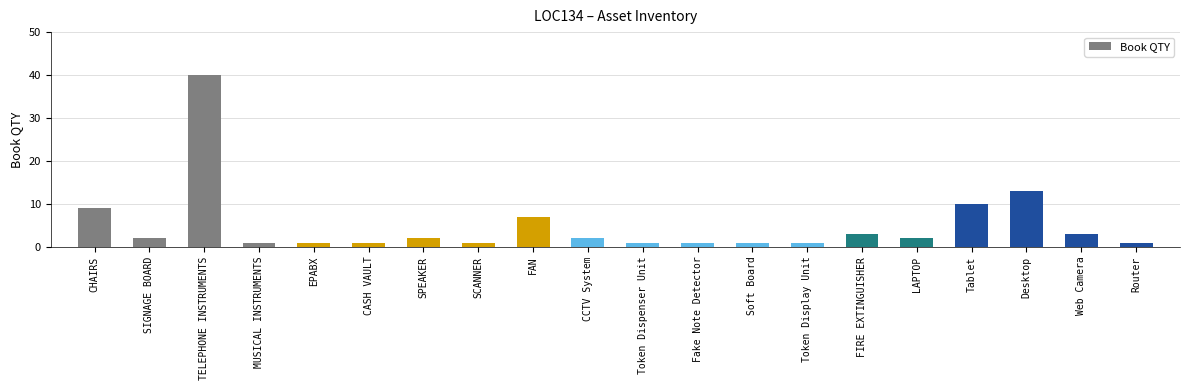

Between Tablet and Web Camera, which is larger?

Tablet